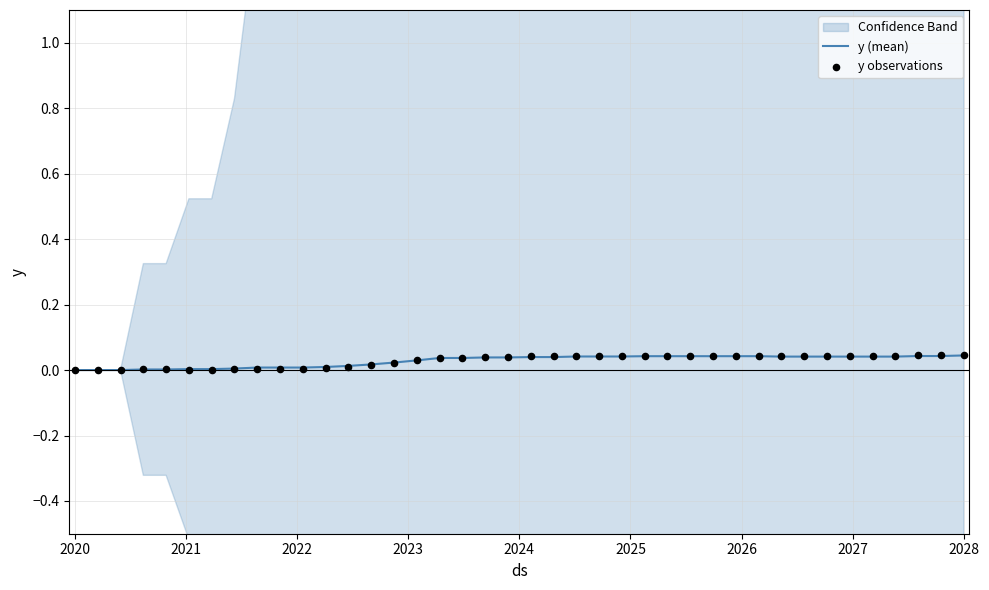

Which series has the largest total across all categories?

y observations